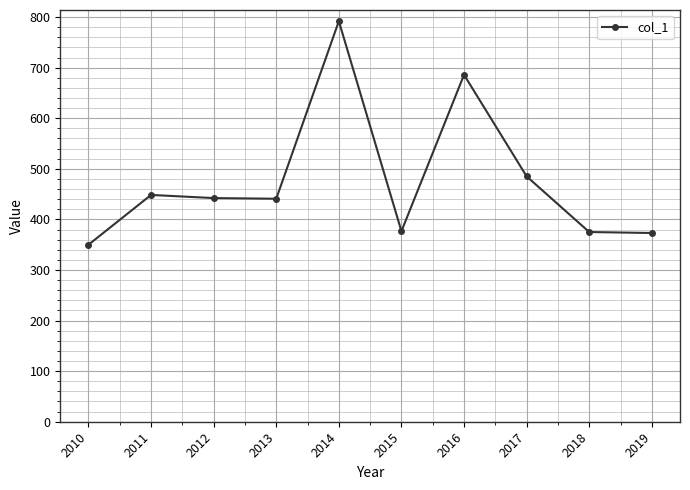

The chart shows a value of 686.0 at 2016. True or false?

True